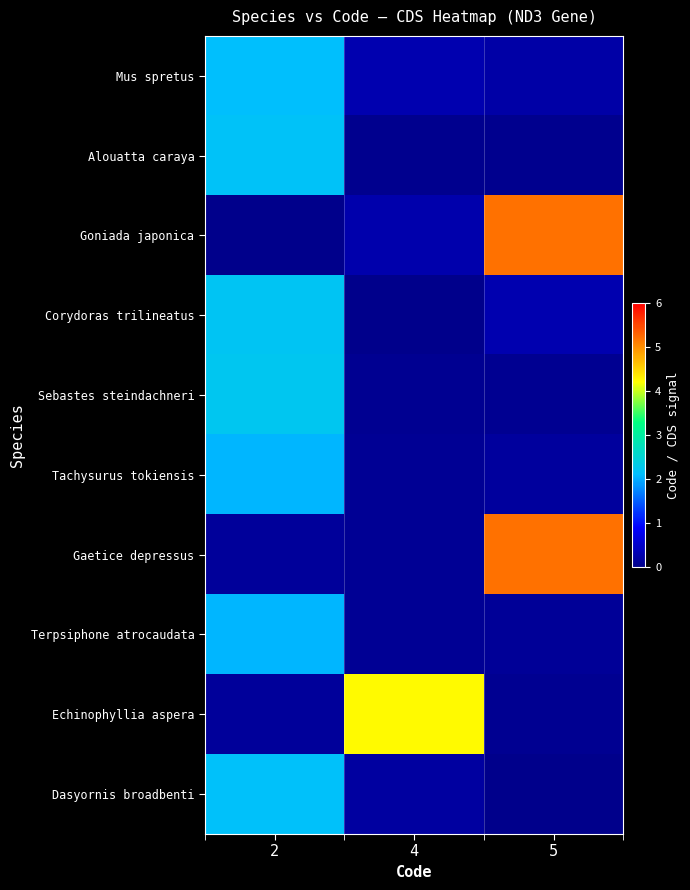

At which category is the sum across all series the highest?

2